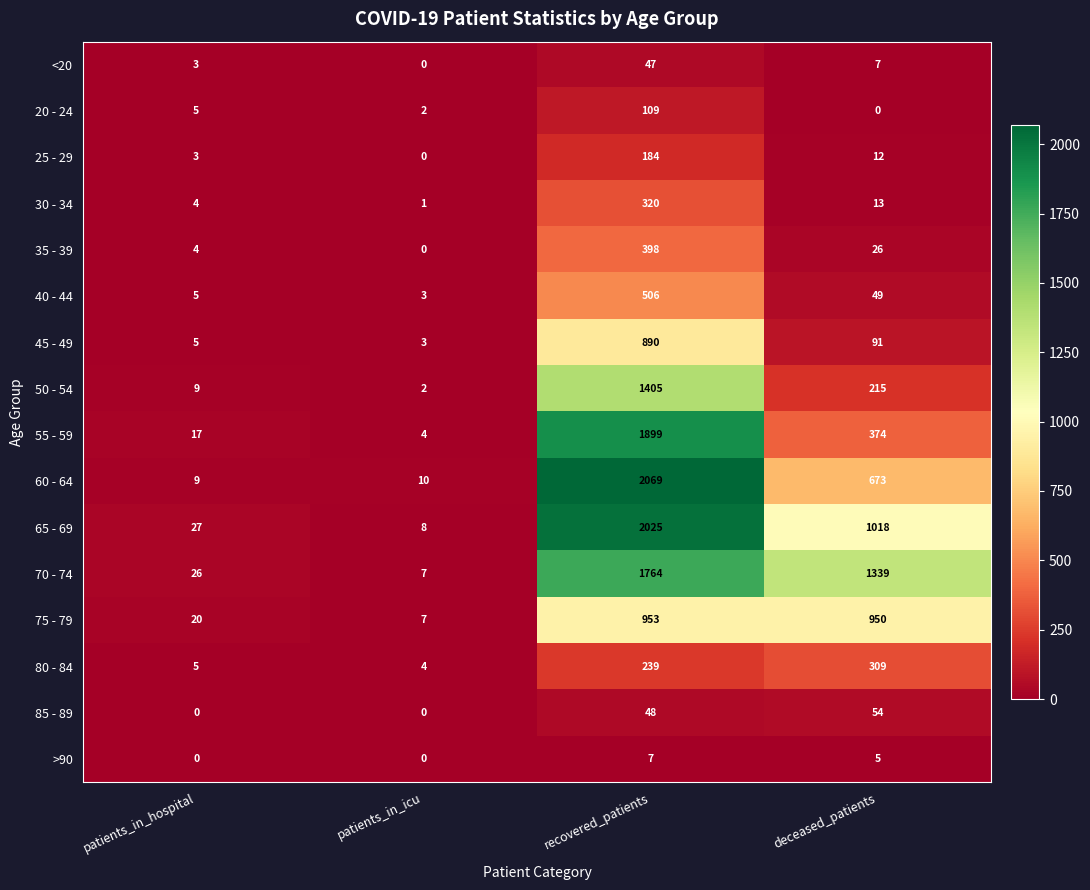

The 60 - 64 series shows 2069 at recovered_patients. True or false?

True